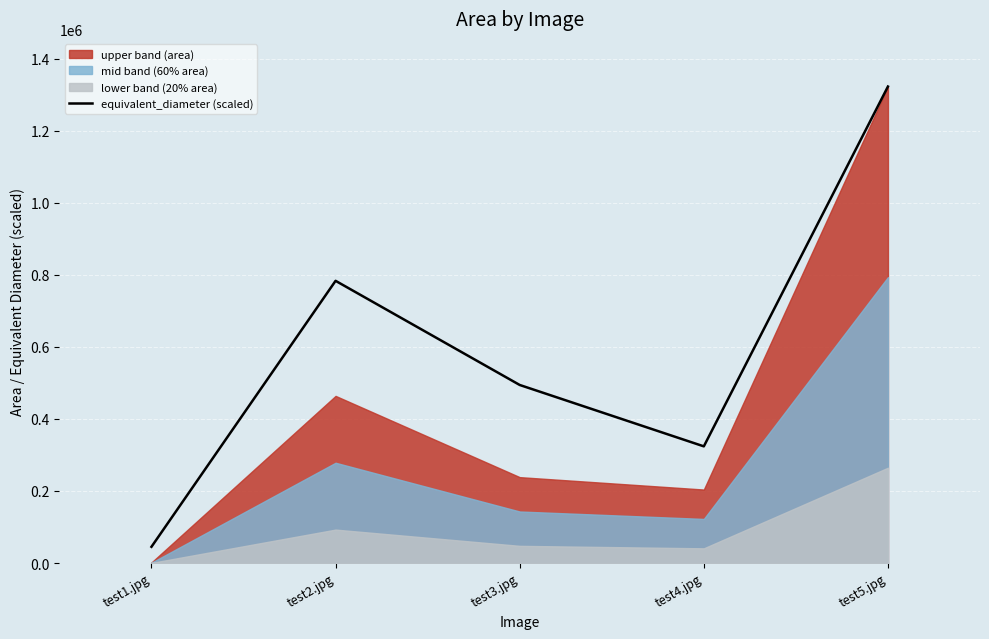

At which category does the chart reach its minimum across all series?

test1.jpg